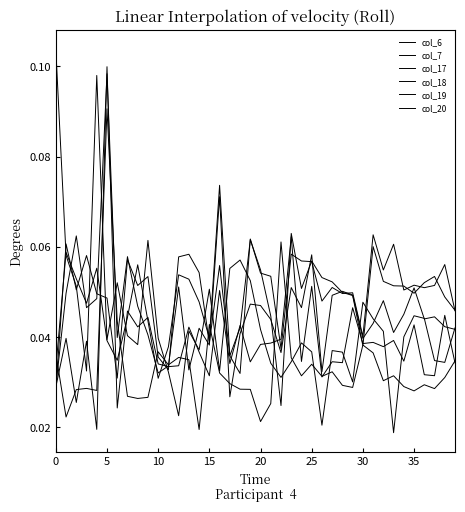

At which category is the sum across all series the highest?

5